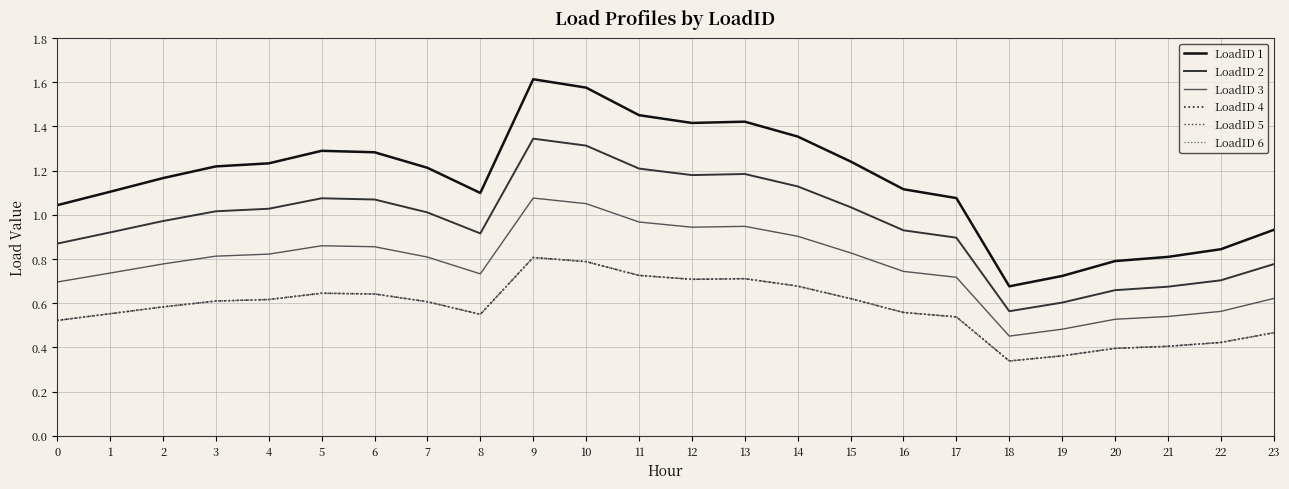

Does the chart display data point markers on the line(s)?

No